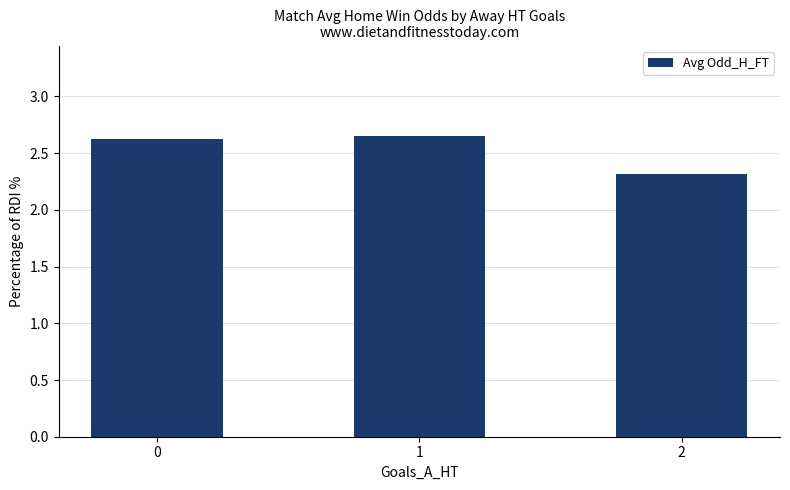

How many series are shown in this chart?

1